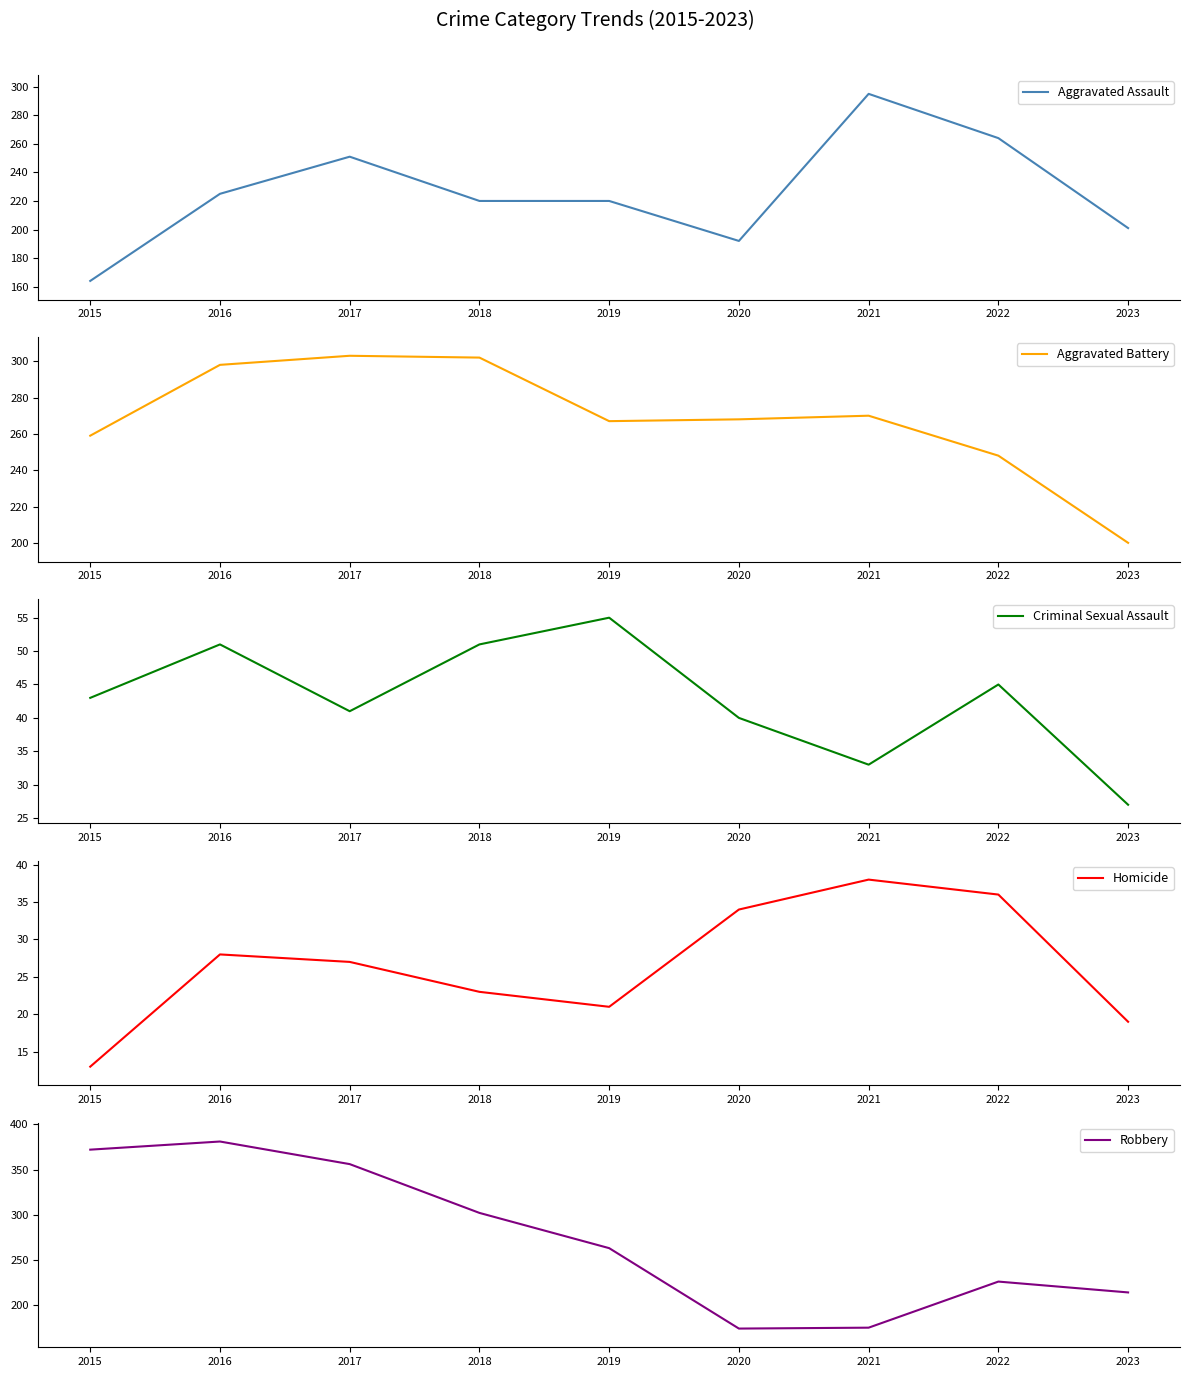

What is the maximum value for Robbery?

381